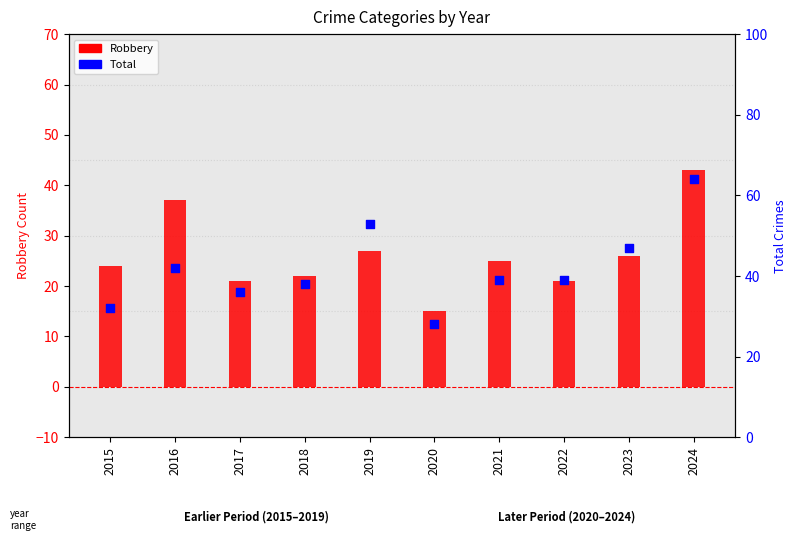

At how many categories does at least one series exceed 59?

1